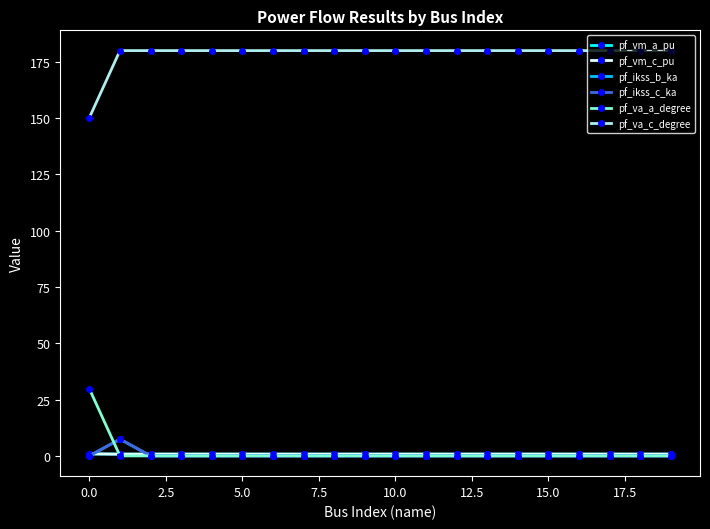

Reading left to right, list all the values displayed in this chart.

pf_vm_a_pu: 0.9	0.8	0.8	0.8	0.8	0.8	0.8	0.8	0.8	0.8	0.8	0.8	0.8	0.8	0.8	0.8	0.8	0.8	0.8	0.8
pf_vm_c_pu: 0.9	0.8	0.8	0.8	0.8	0.8	0.8	0.8	0.8	0.8	0.8	0.8	0.8	0.8	0.8	0.8	0.8	0.8	0.8	0.8
pf_ikss_b_ka: 0.0	7.4	0.0	0.0	0.0	0.0	0.0	0.0	0.0	0.0	0.0	0.0	0.0	0.0	0.0	0.0	0.0	0.0	0.0	0.0
pf_ikss_c_ka: 0.0	7.4	0.0	0.0	0.0	0.0	0.0	0.0	0.0	0.0	0.0	0.0	0.0	0.0	0.0	0.0	0.0	0.0	0.0	0.0
pf_va_a_degree: 29.8	-0.0	0.0	0.0	0.0	0.0	0.0	0.0	0.0	0.0	0.0	0.0	0.0	0.0	0.0	0.0	0.0	0.0	0.0	0.0
pf_va_c_degree: 150.2	180.0	180.0	180.0	180.0	180.0	180.0	180.0	180.0	180.0	180.0	180.0	180.0	180.0	180.0	180.0	180.0	180.0	180.0	180.0